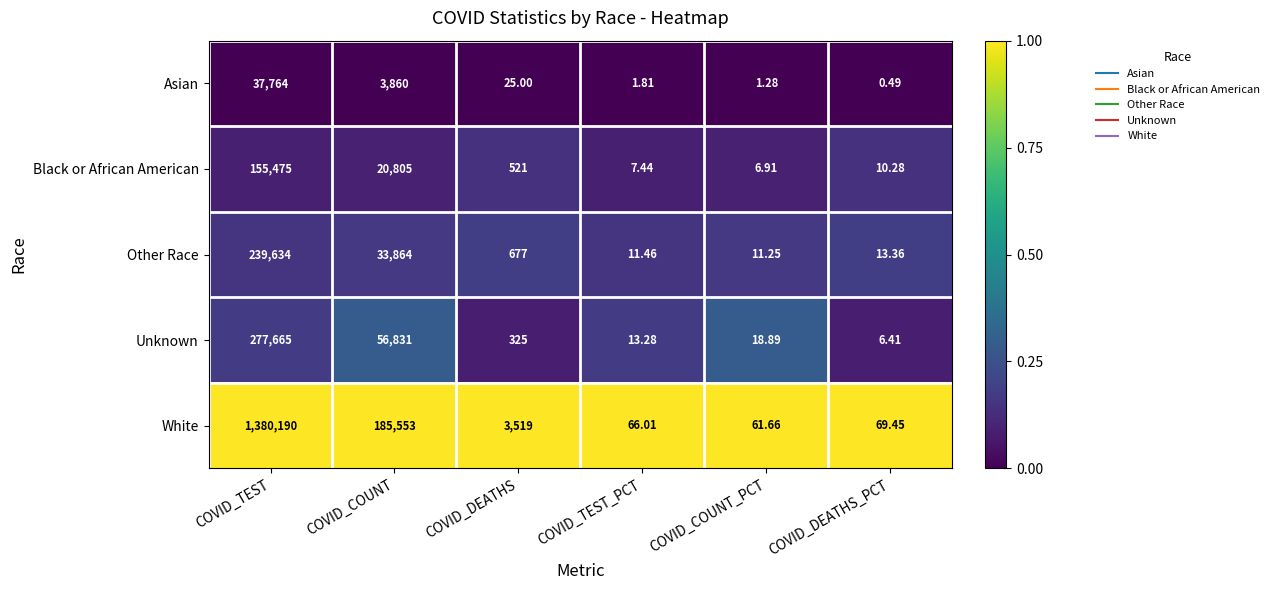

Is the value of Unknown at COVID_TEST greater than the value of Other Race at COVID_TEST_PCT?

Yes